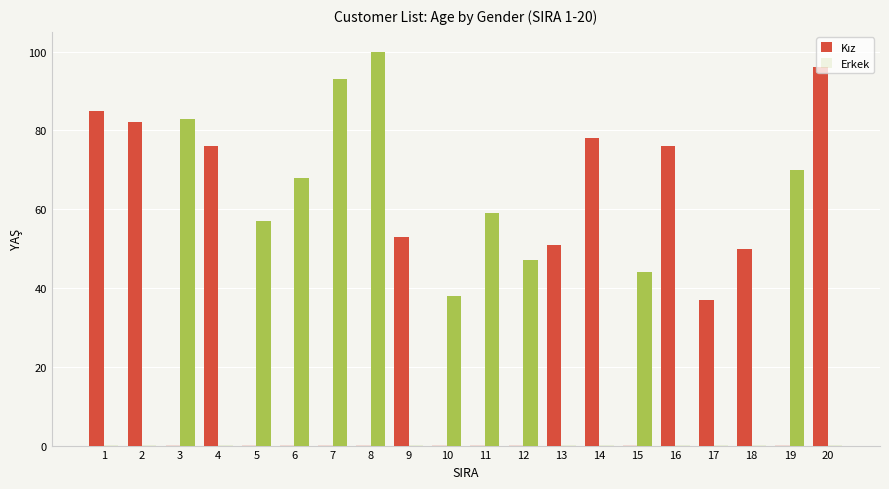

Are the bars grouped side by side (vs. stacked)?

Yes